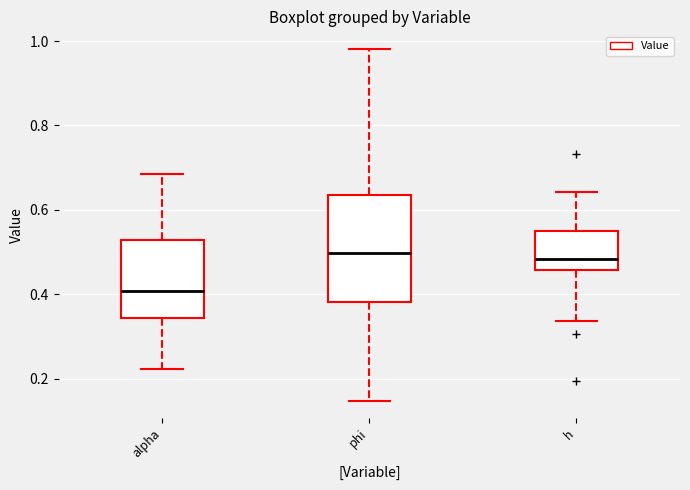

Reading left to right, transcribe this box plot: for each box, give where its median line is, the range the box spans, and where its two whiskers end, as read against the y-axis. The values are not printed on the chart, so give them approximately, as read against the axis.

alpha: median 0.40, box 0.34 to 0.52, whiskers 0.22 to 0.68
phi: median 0.50, box 0.38 to 0.64, whiskers 0.14 to 0.98
h: median 0.48, box 0.46 to 0.56, whiskers 0.34 to 0.64